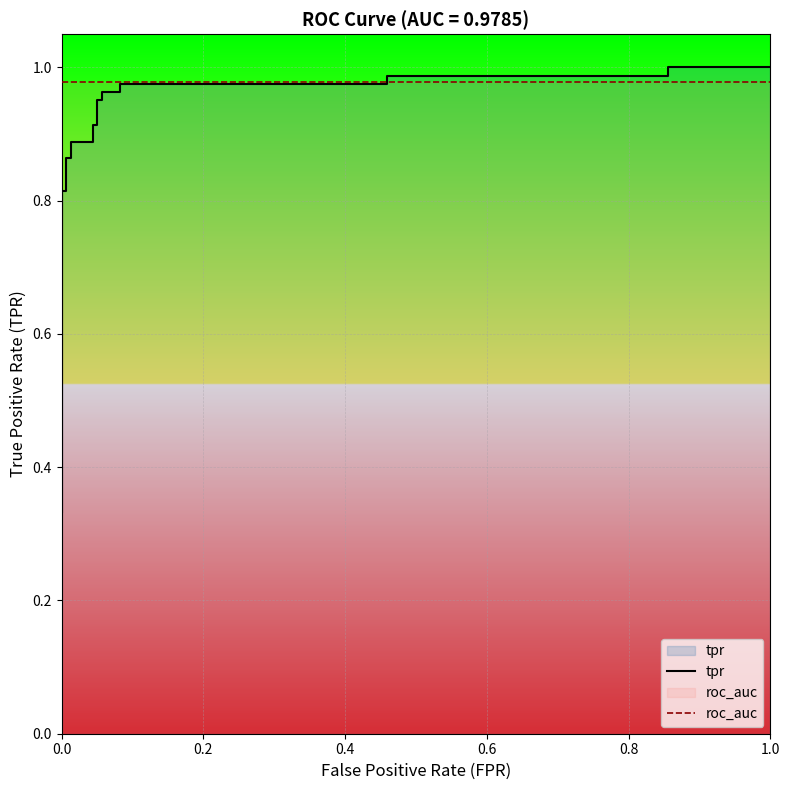

How many lines are shown in the chart?

2